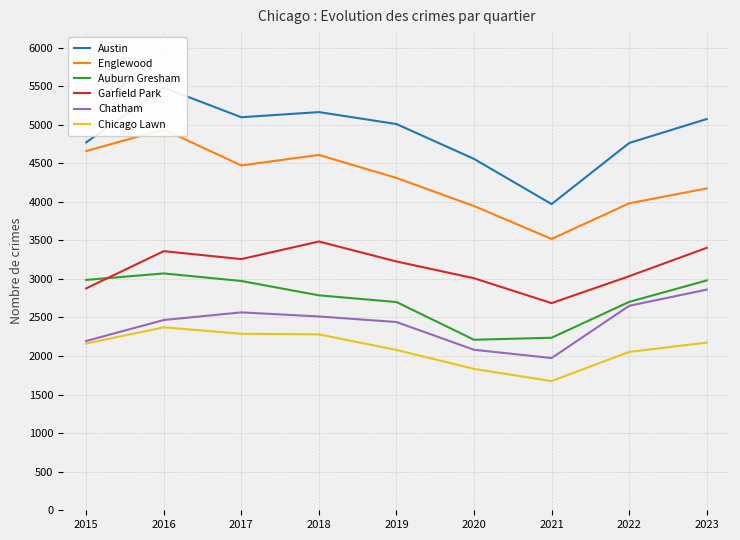

Is this an area chart (filled region under the line)?

No